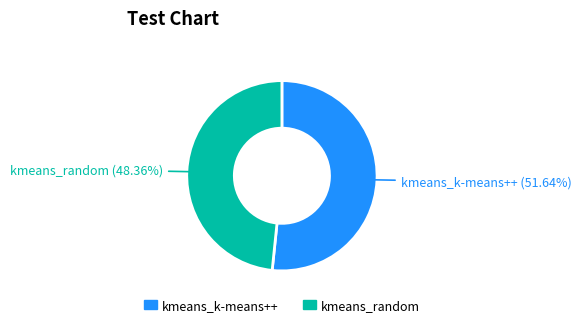

Which category has the biggest portion of the pie?

kmeans_k-means++